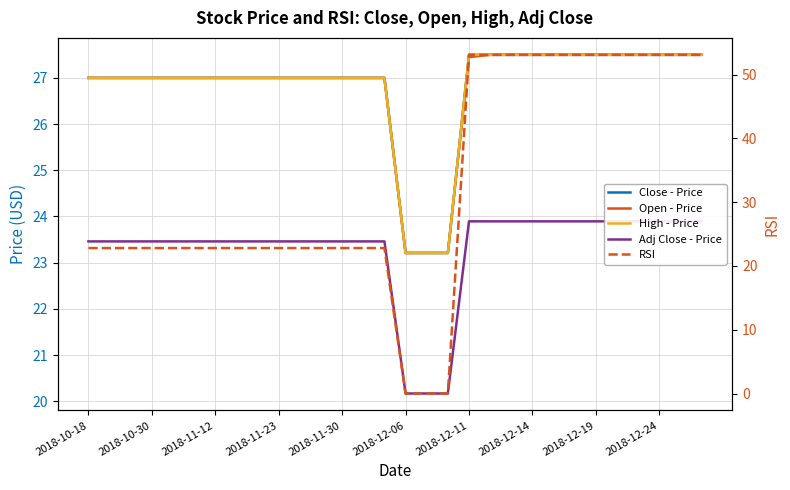

At 14, list the series in order from largest to smallest.

Close - Price, Open - Price, High - Price, Adj Close - Price, RSI